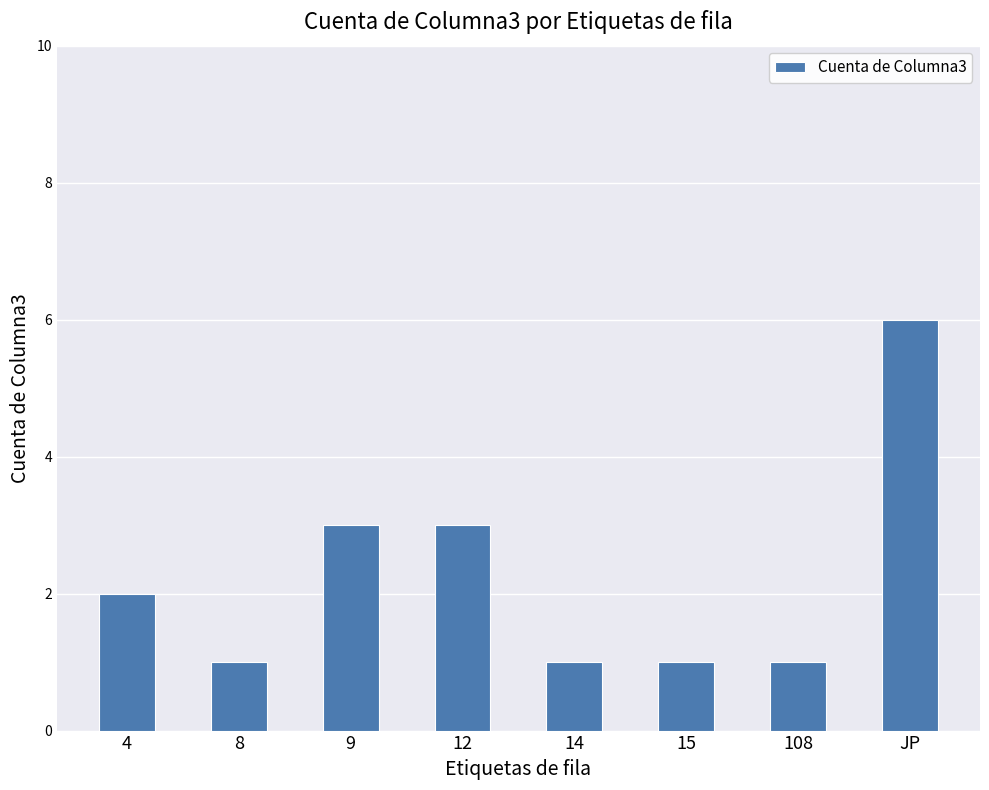

Read the value at JP.

6